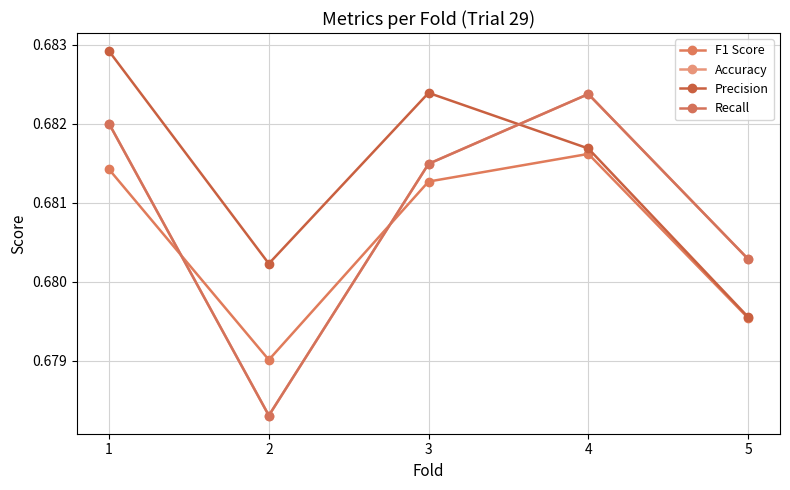

Reading right to left, list all the values displayed in this chart.

F1 Score: 5=0.7	4=0.7	3=0.7	2=0.7	1=0.7
Accuracy: 5=0.7	4=0.7	3=0.7	2=0.7	1=0.7
Precision: 5=0.7	4=0.7	3=0.7	2=0.7	1=0.7
Recall: 5=0.7	4=0.7	3=0.7	2=0.7	1=0.7